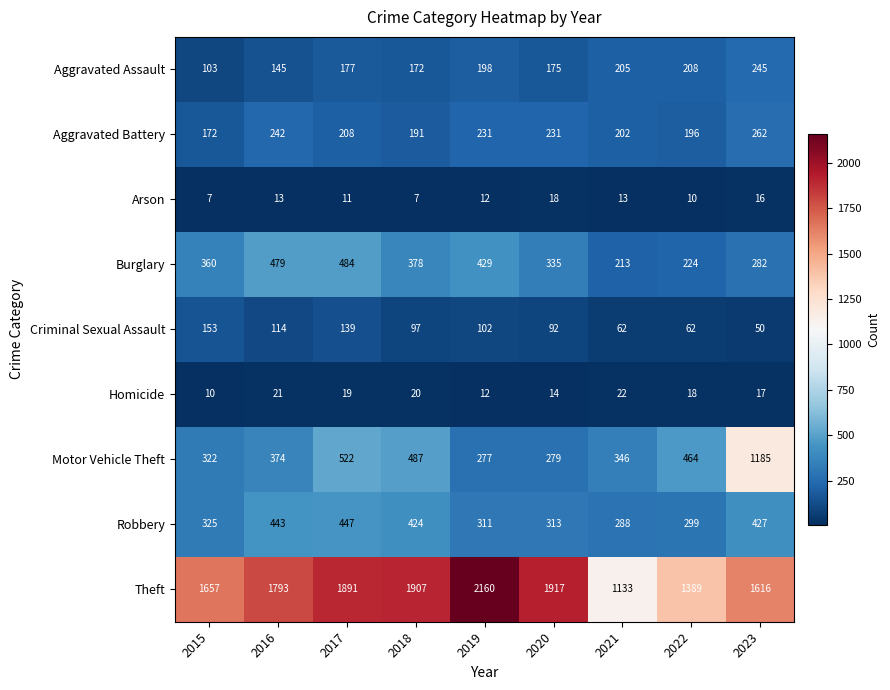

What is the average value of the Burglary series?

354